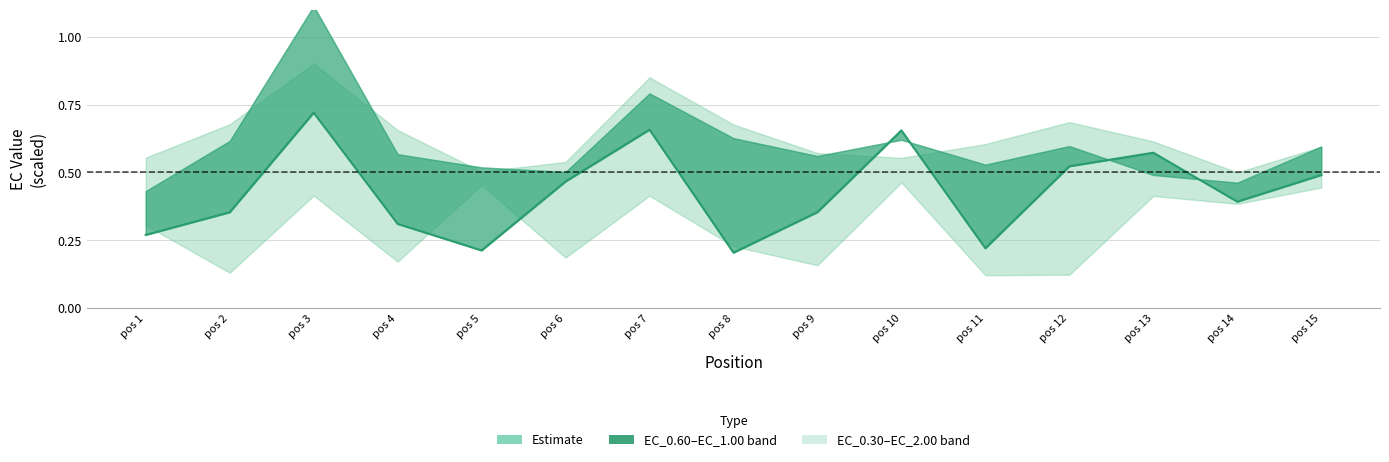

At which category does the data reach its first local valley?

pos 5